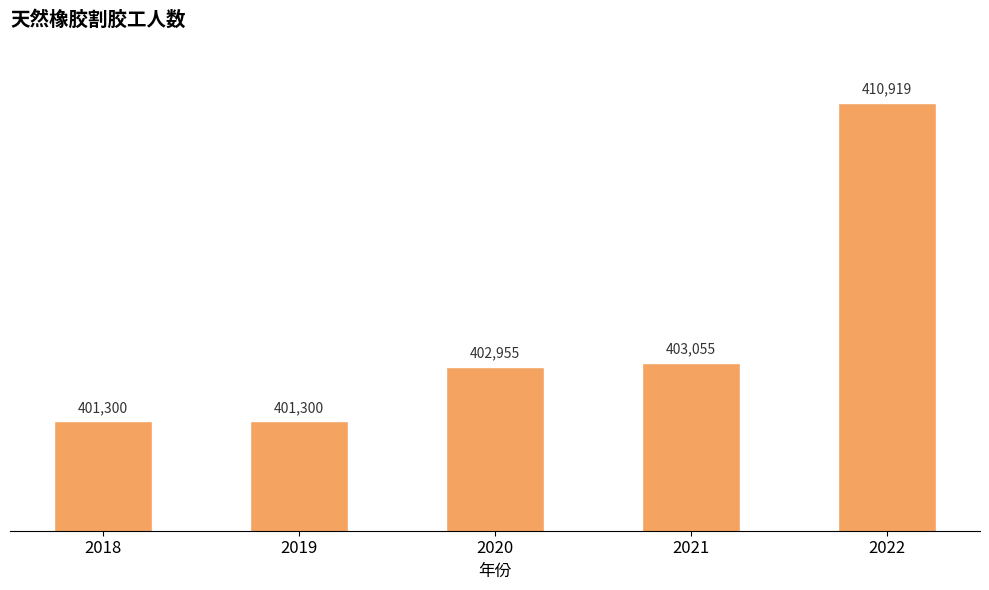

Count the number of data series in this chart.

1